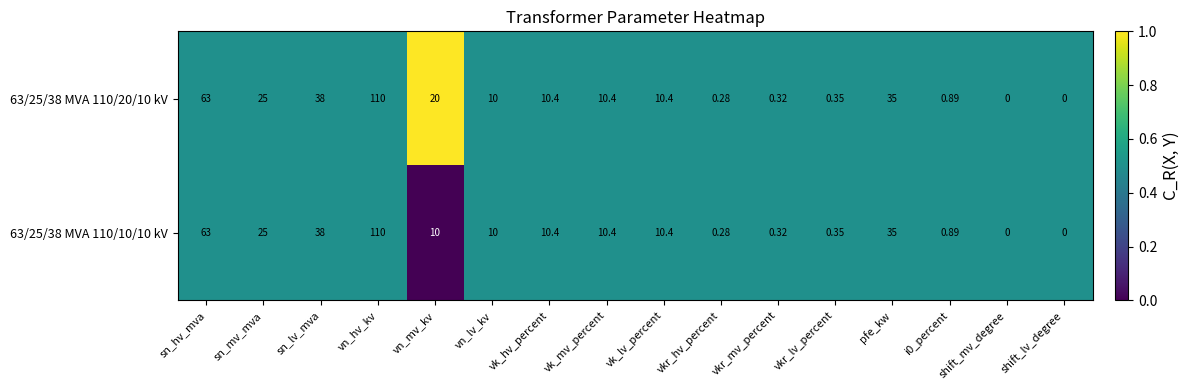

At which category does the chart reach its peak across all series?

vn_hv_kv